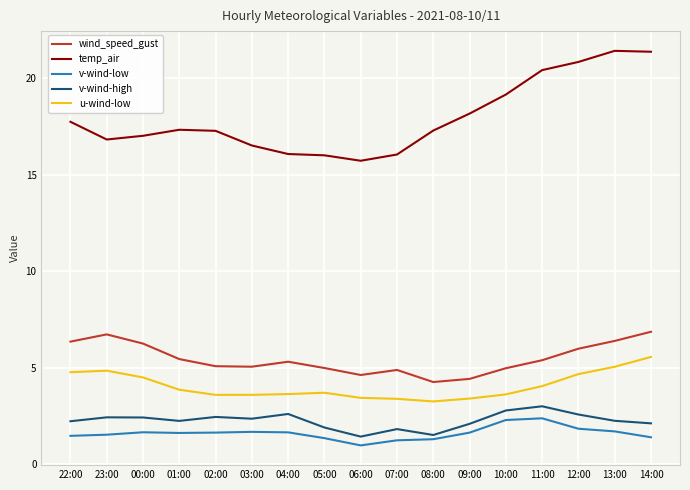

In v-wind-high, how many points are lower than both neighbors (excluding endpoints)?

4